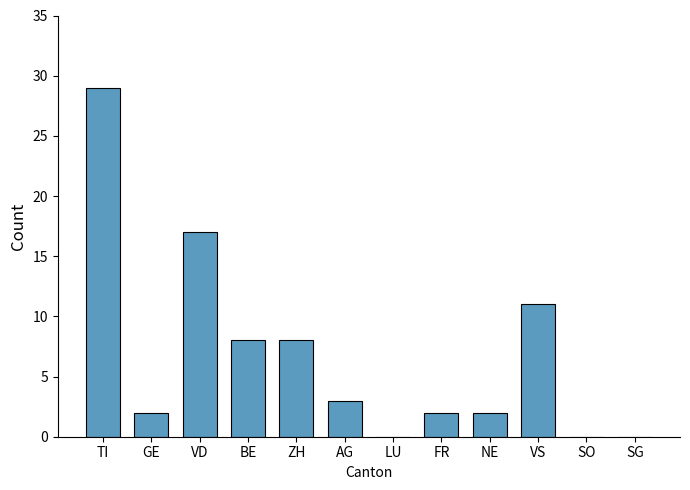

How many data points does each series have?

12